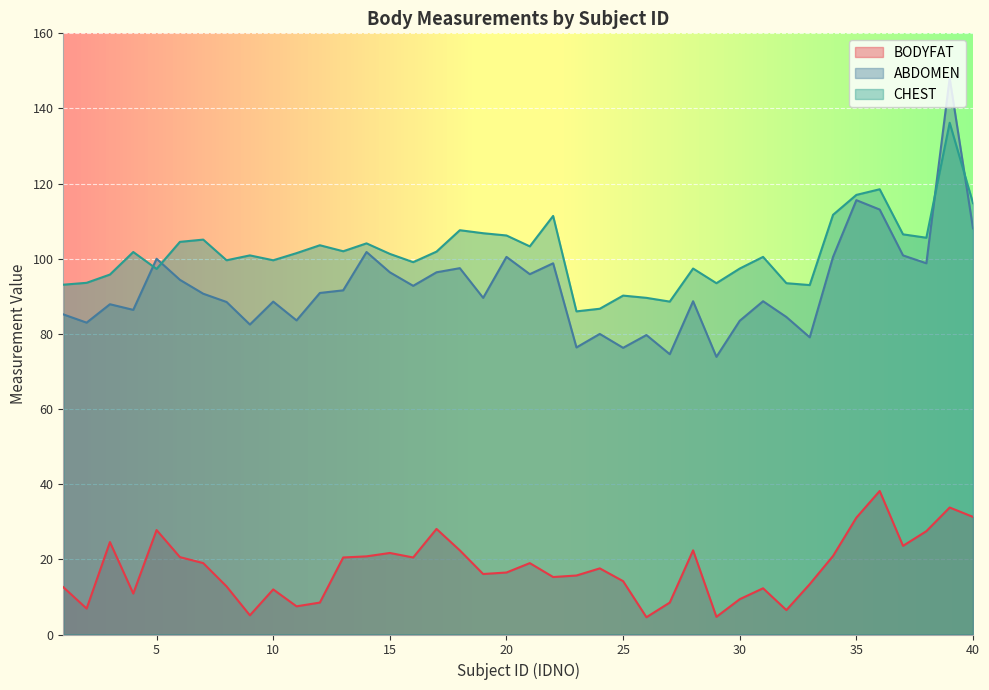

What is the total value across all series at 14?

226.7